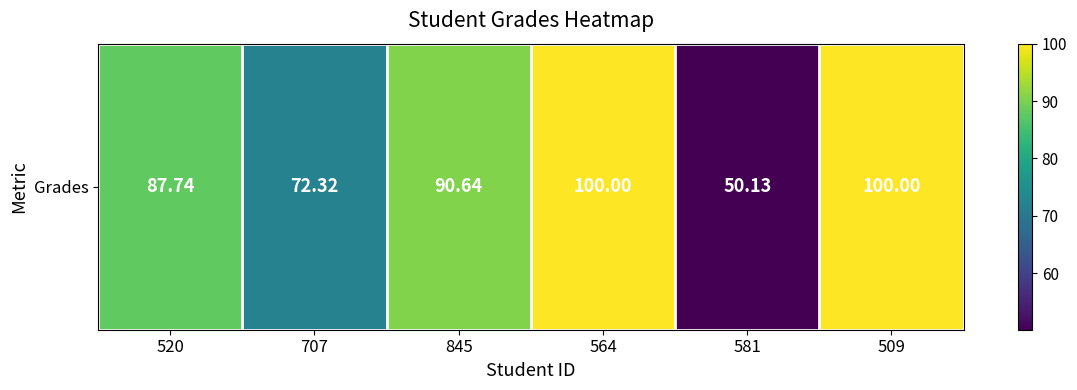

What is the change in value from 520 to 707?

-15.4